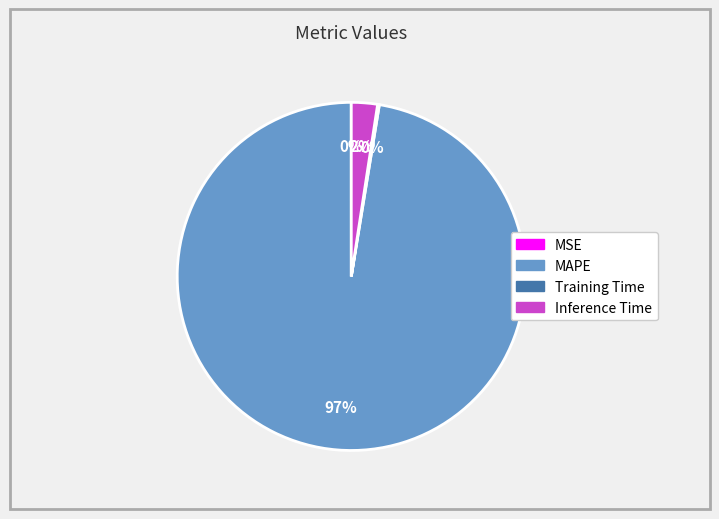

To the nearest percent, what is the average slice percentage?

25%